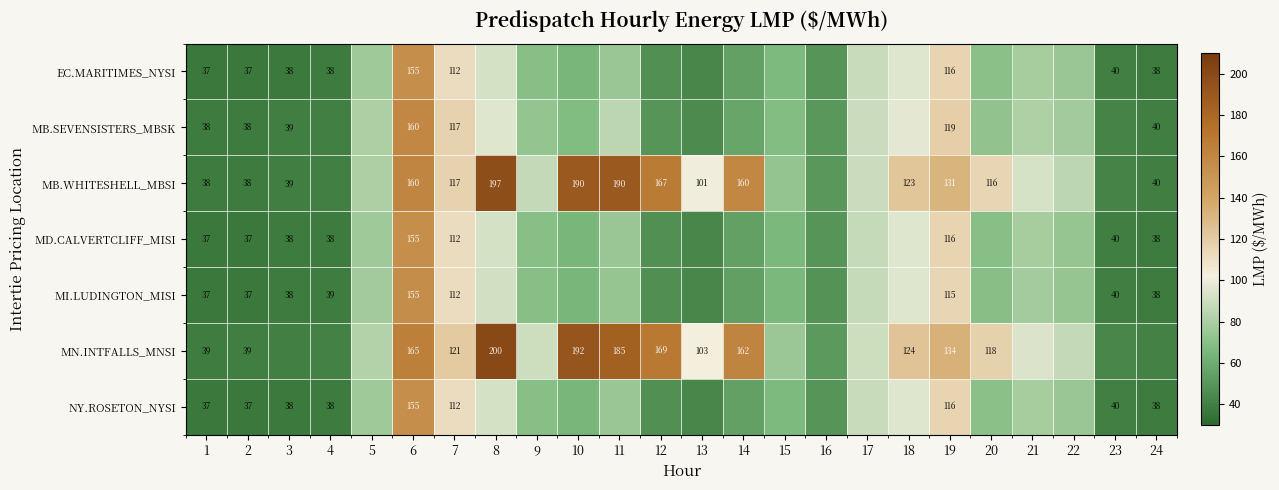

How many data points in MI.LUDINGTON_MISI are less than 69?

12